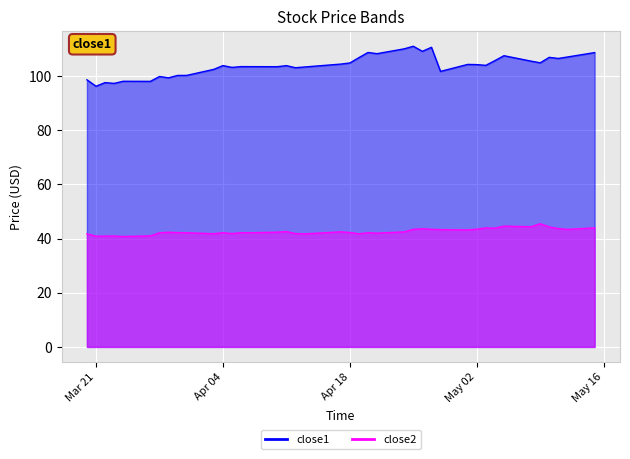

Reading left to right, list all the values displayed in this chart.

close1: 98.7	96.3	97.6	97.3	98.1	98.1	99.9	99.4	100.3	100.3	102.5	103.9	103.2	103.5	103.5	103.5	103.9	103.1	103.4	104.5	104.9	106.8	108.7	108.3	110.1	111.0	109.2	110.7	101.8	104.3	104.3	104.0	105.7	107.6	105.5	104.9	107.0	106.5	107.1	108.7
close2: 41.8	40.9	40.9	40.9	40.8	41.0	42.1	42.3	42.2	42.2	41.8	42.2	41.9	42.2	42.2	42.4	42.6	41.9	41.7	42.5	42.3	41.8	42.2	42.0	42.5	43.4	43.6	43.4	43.3	43.2	43.5	43.9	43.9	44.6	44.4	45.5	44.3	43.7	43.4	44.0